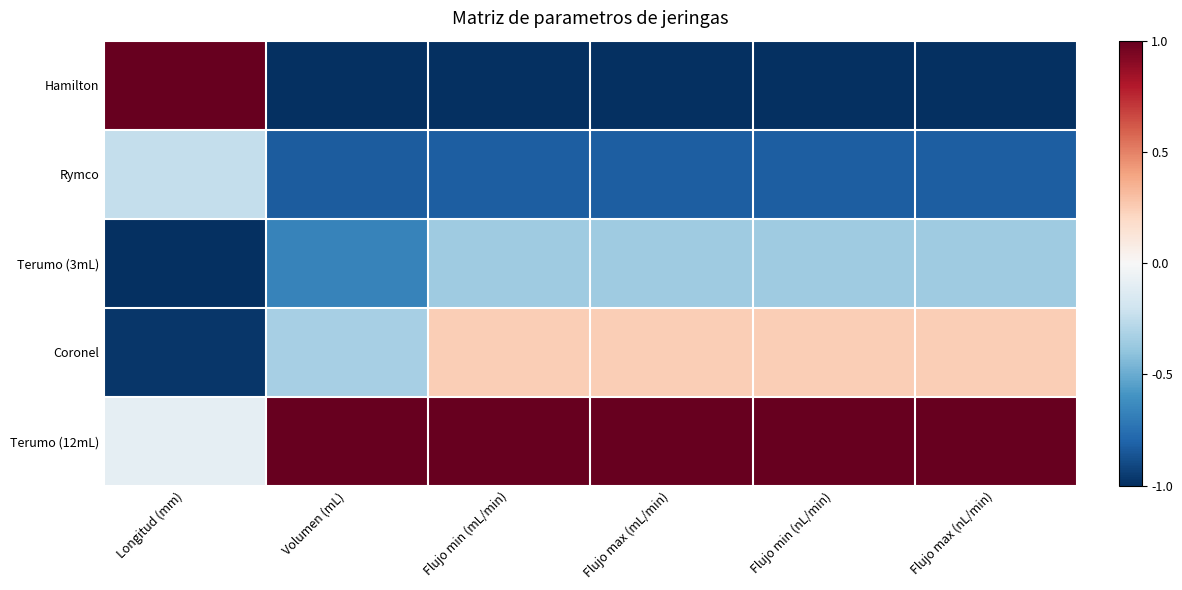

At Flujo max (nL/min), list the series in order from largest to smallest.

Terumo (12mL), Coronel, Terumo (3mL), Rymco, Hamilton